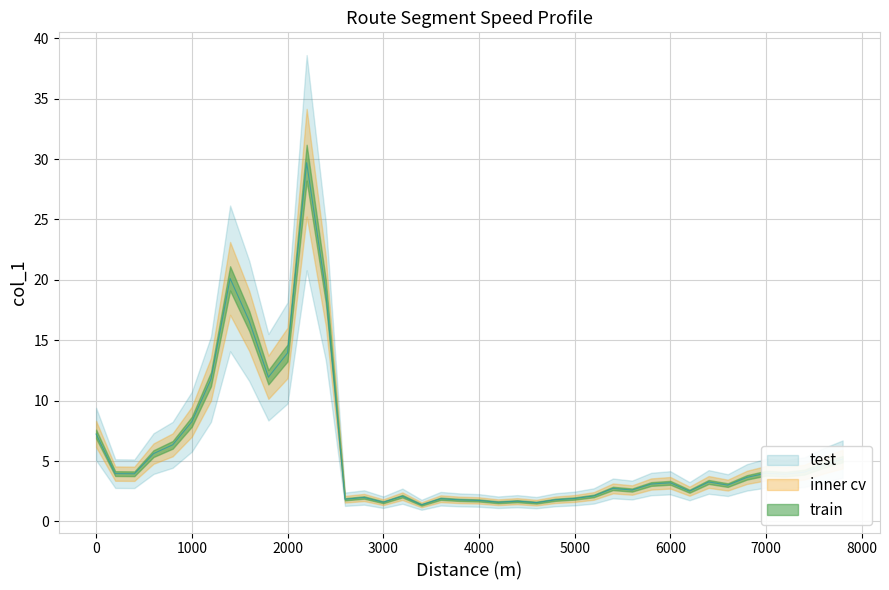

Reading left to right, extract all data points from this chart.

7.2	4.0	3.9	5.6	6.3	8.3	11.8	20.1	16.6	11.9	13.9	29.7	19.0	1.8	2.0	1.6	2.1	1.4	1.9	1.8	1.7	1.6	1.7	1.6	1.8	1.9	2.1	2.7	2.6	3.1	3.2	2.5	3.3	3.0	3.6	4.0	3.9	4.1	4.7	5.2